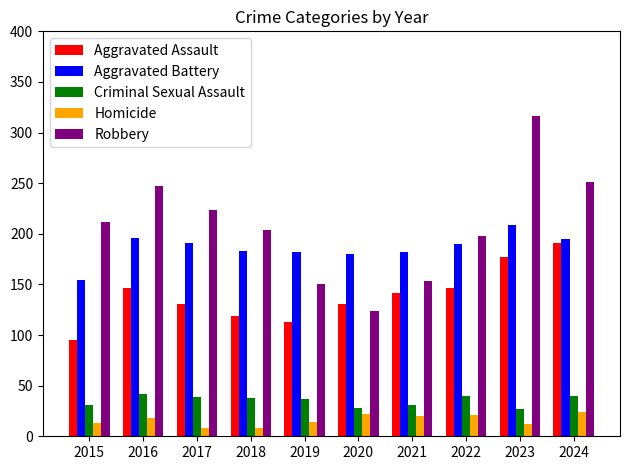

Which series has the largest range (max minus min)?

Robbery